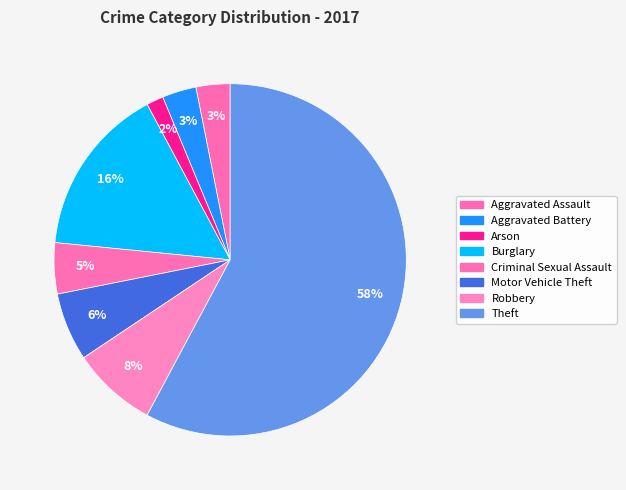

How many segments does this pie chart have?

8